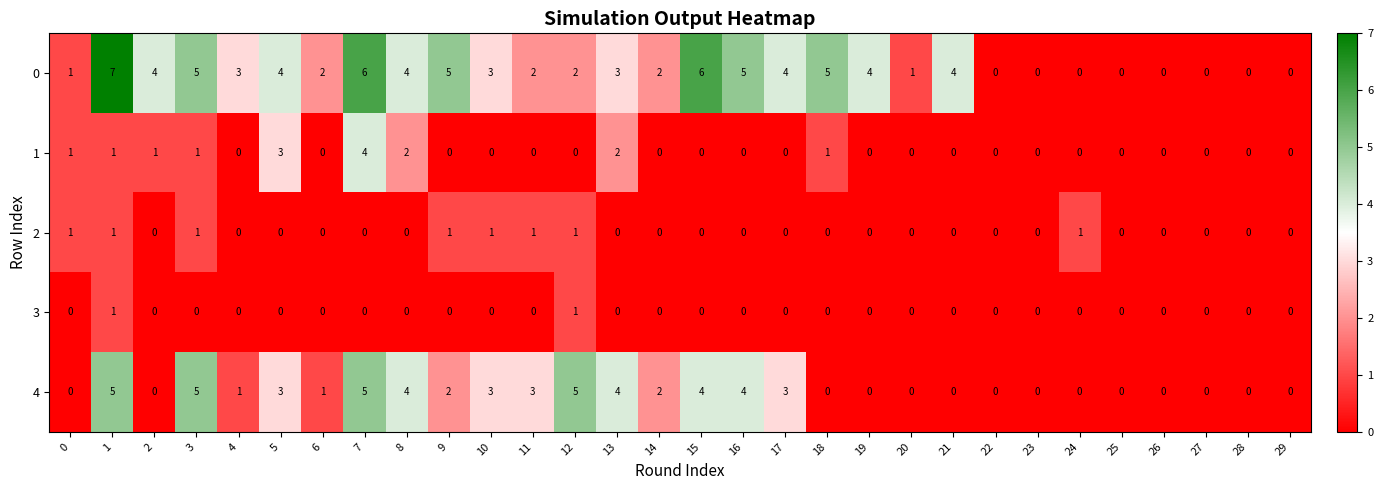

How many 4 values are between 0 and 4?

26